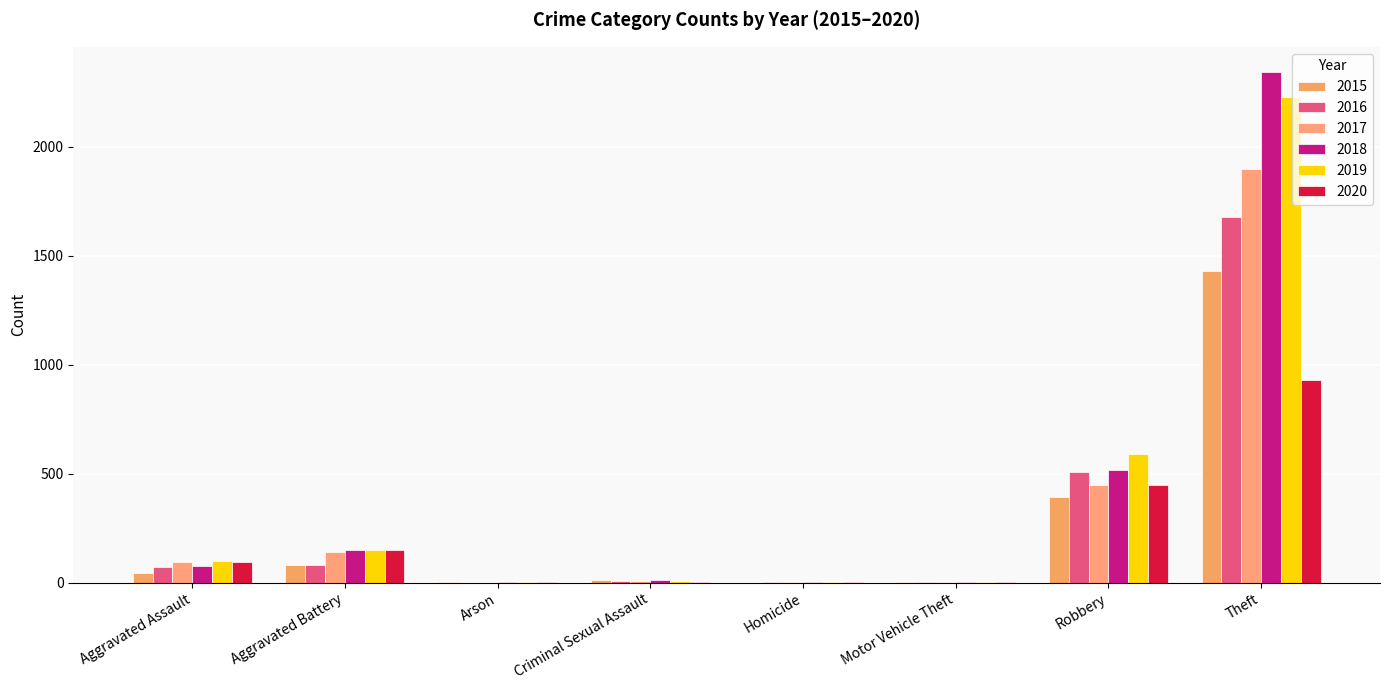

What is the spread (max minus min) of values at Criminal Sexual Assault?

9